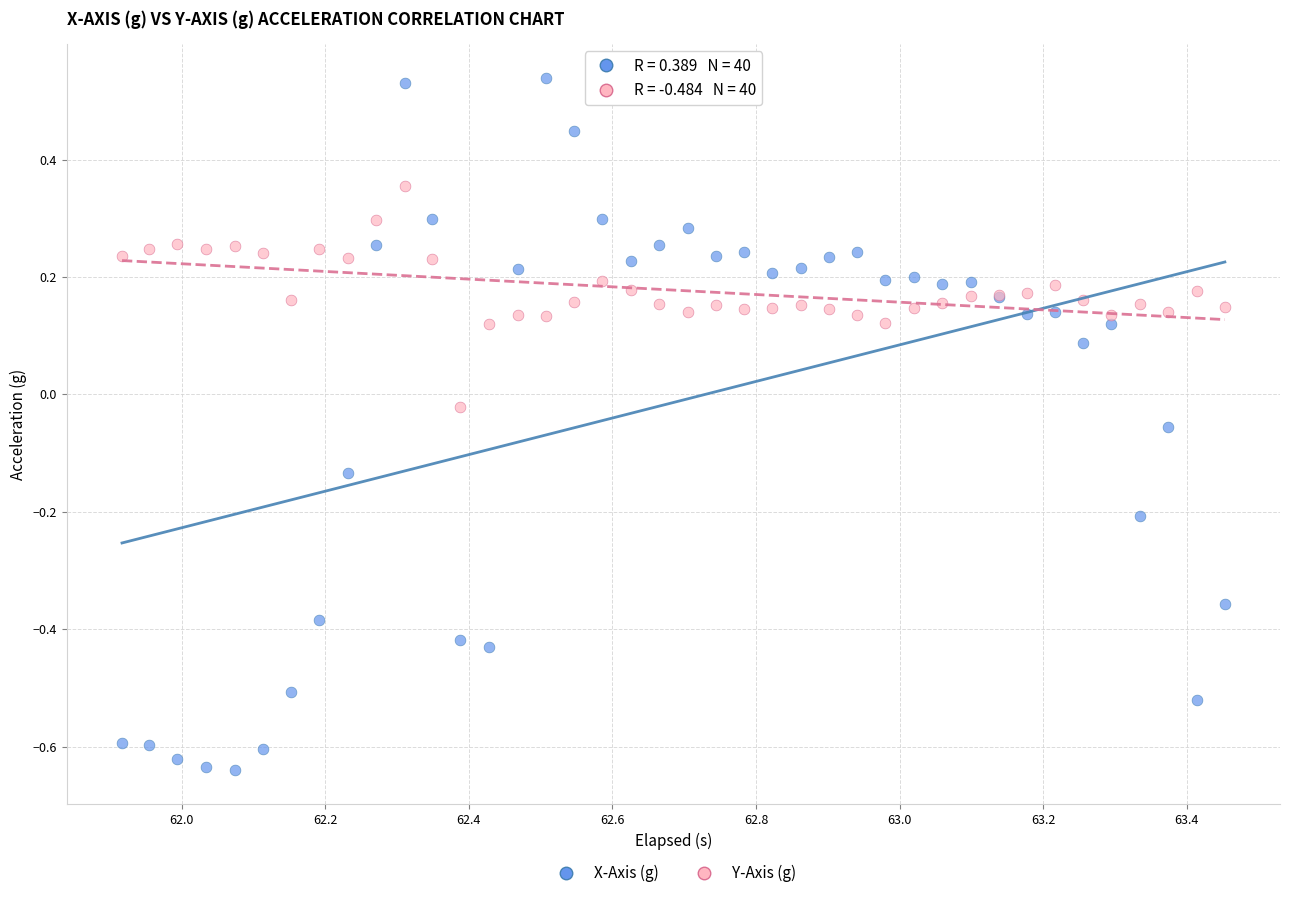

Which series contains the highest Y value?

X-Axis (g)